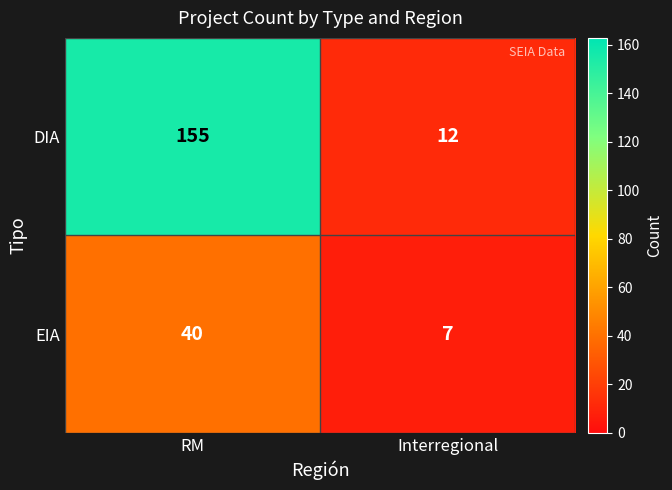

Reading left to right, transcribe all the data shown in this chart.

DIA: RM=155	Interregional=12
EIA: RM=40	Interregional=7